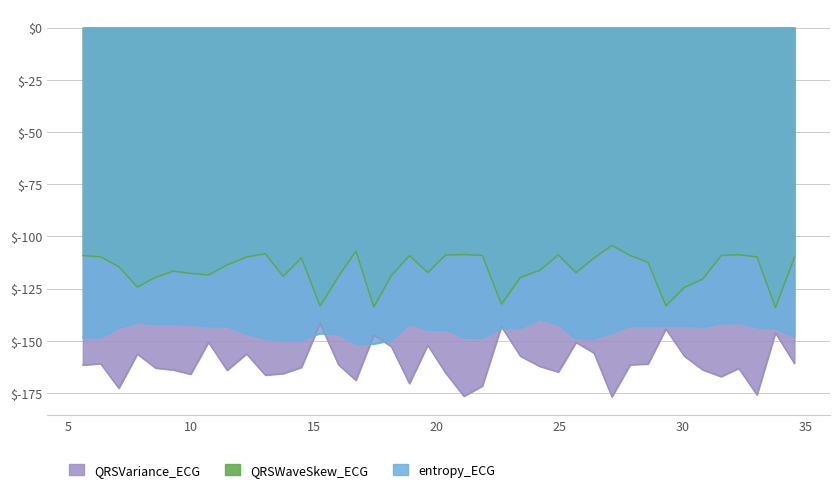

How many categories are shown in the chart?

40